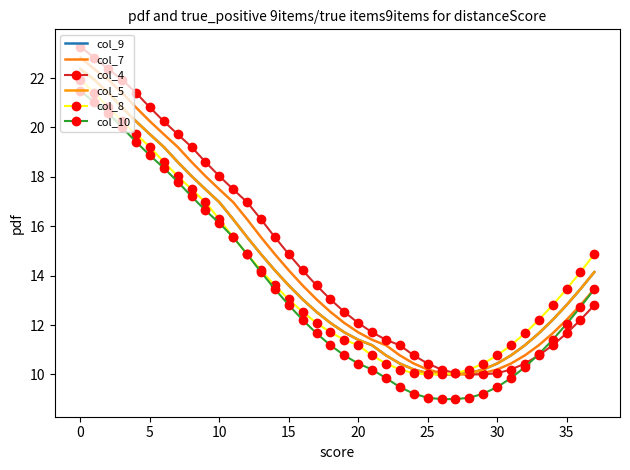

True or false: col_4 and col_9 intersect in this chart.

True